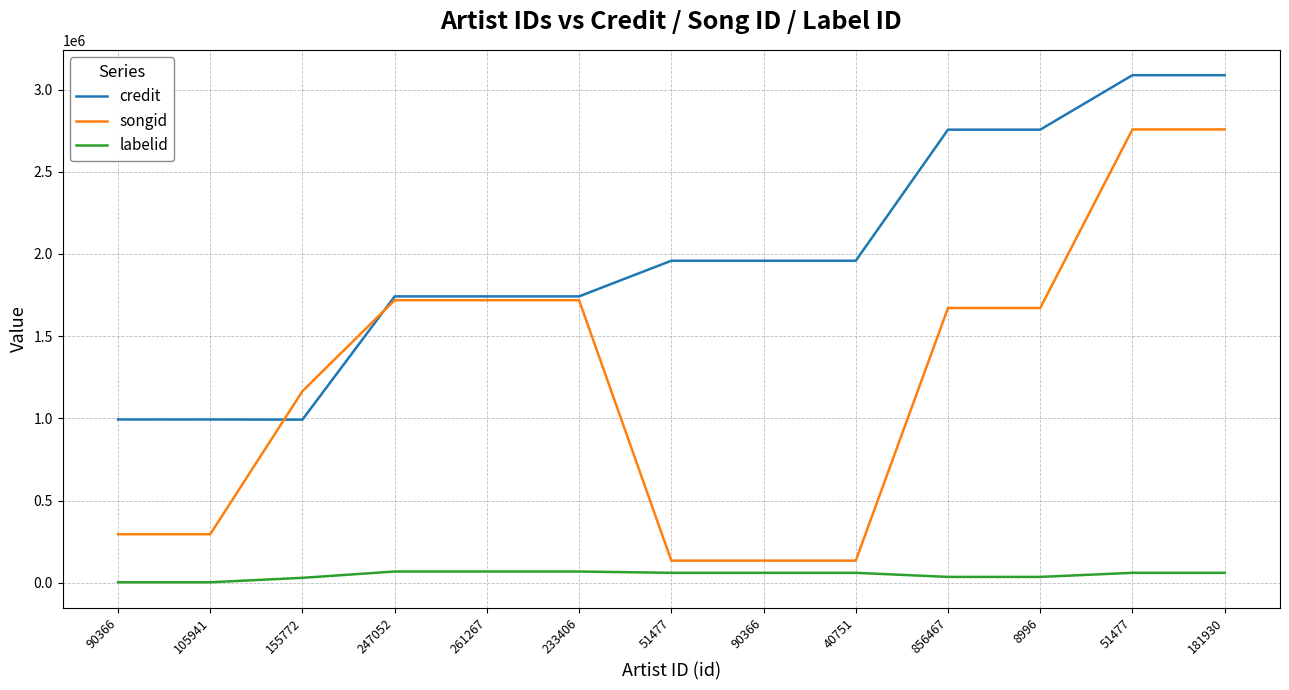

What is the value of the songid point at the 9th from the left?

134283